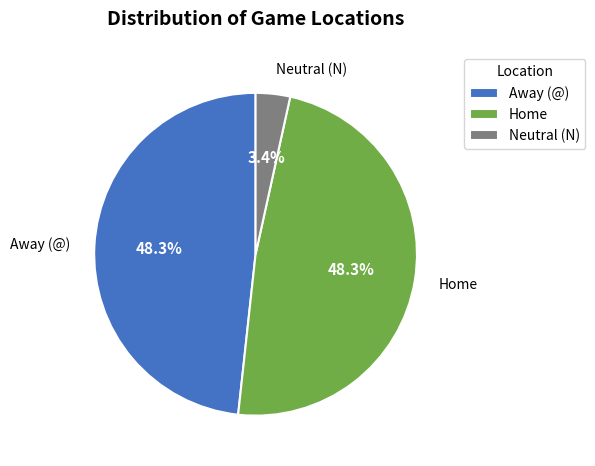

Does Neutral account for over 50% of the chart?

No